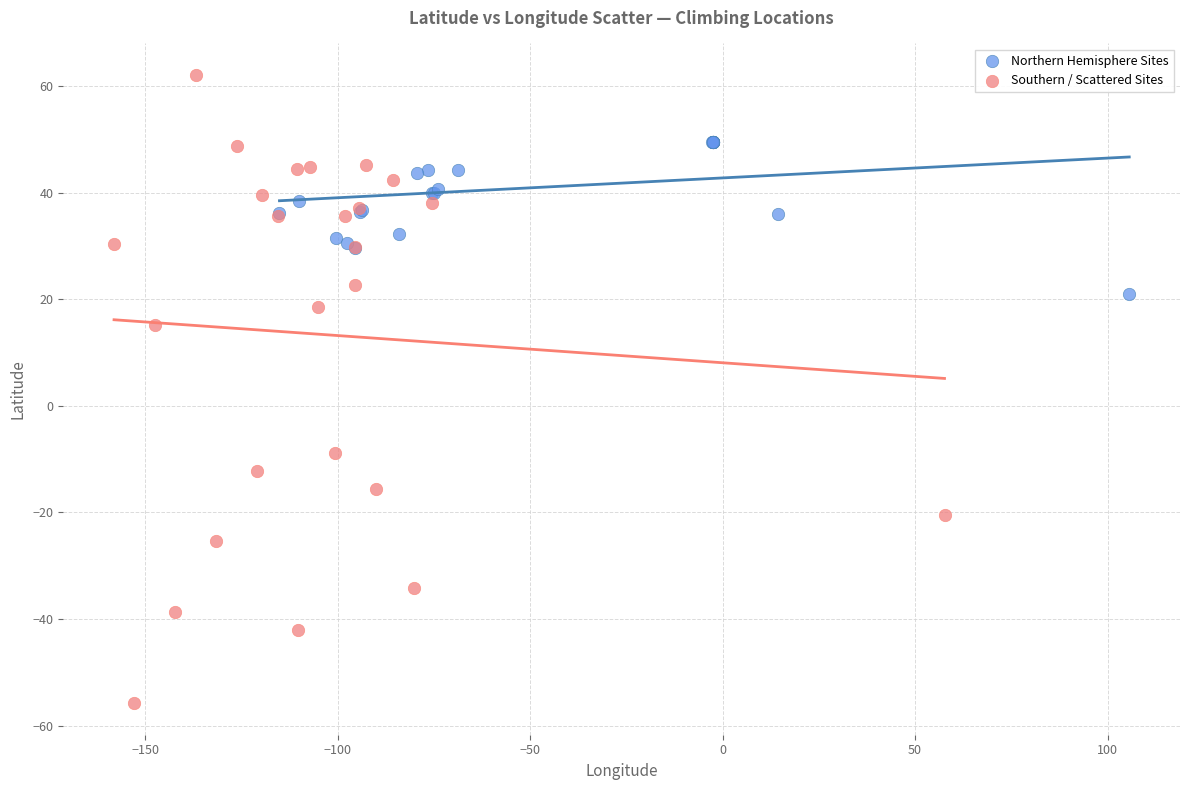

Which series has the widest spread of Y values?

Southern / Scattered Sites